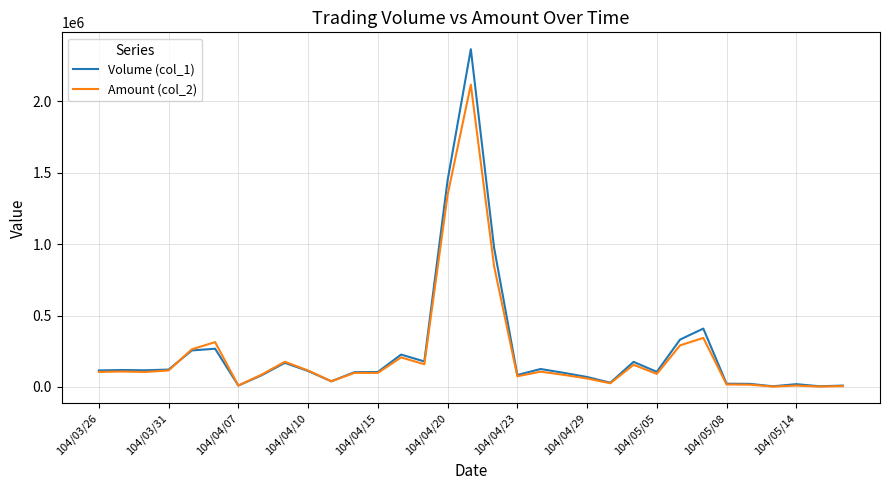

Which series has the largest total across all categories?

Volume (col_1)